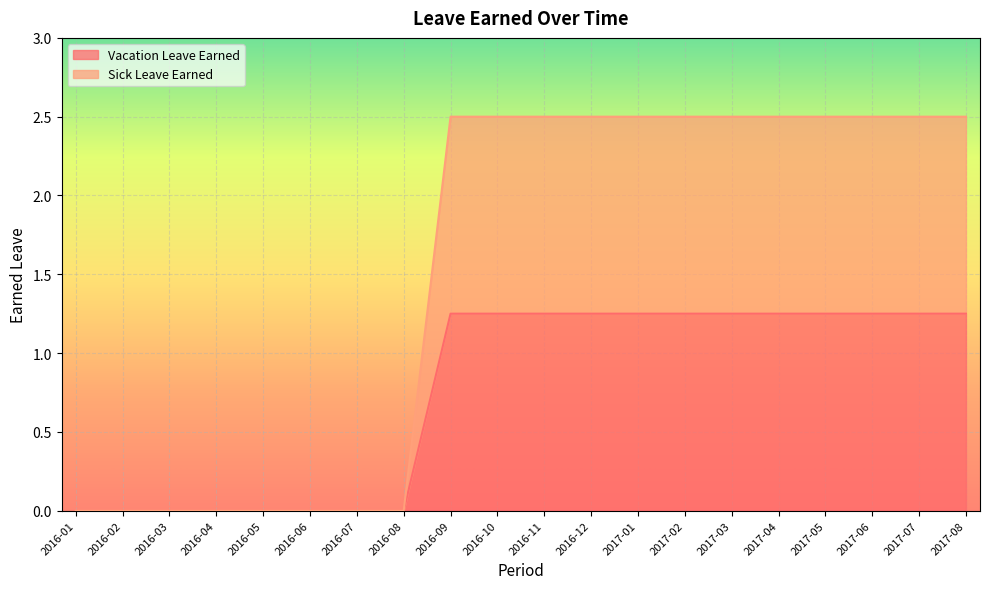

True or false: Sick Leave Earned and Vacation Leave Earned cross at least once.

False